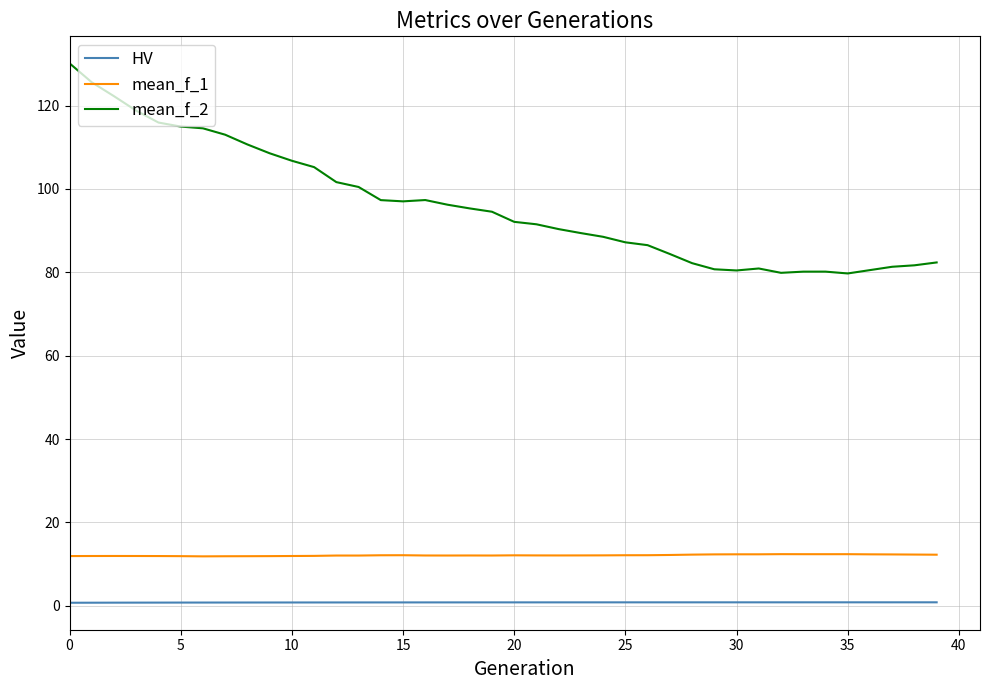

What is the smallest value displayed?

0.7